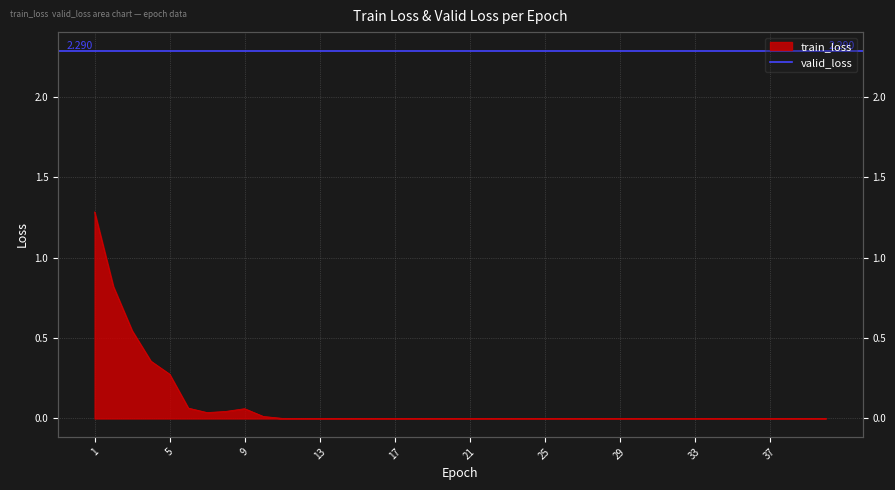

List the labels in order of value, smallest first.

40, 39, 38, 37, 36, 35, 34, 33, 32, 31, 30, 29, 28, 27, 26, 25, 24, 23, 22, 21, 20, 19, 18, 17, 16, 15, 14, 13, 12, 11, 10, 7, 8, 9, 6, 5, 4, 3, 2, 1